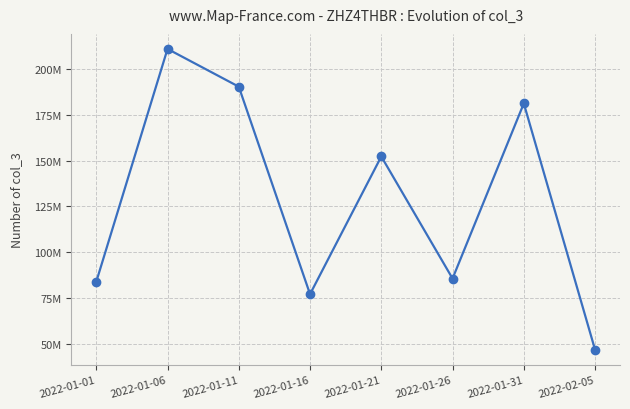

Where is the first local minimum?

2022-01-16